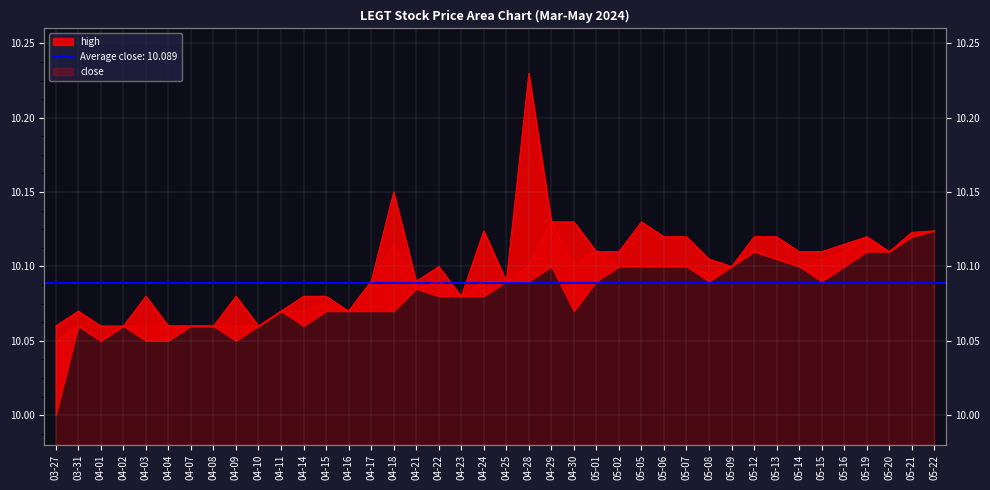

Which series has the widest spread of values?

high